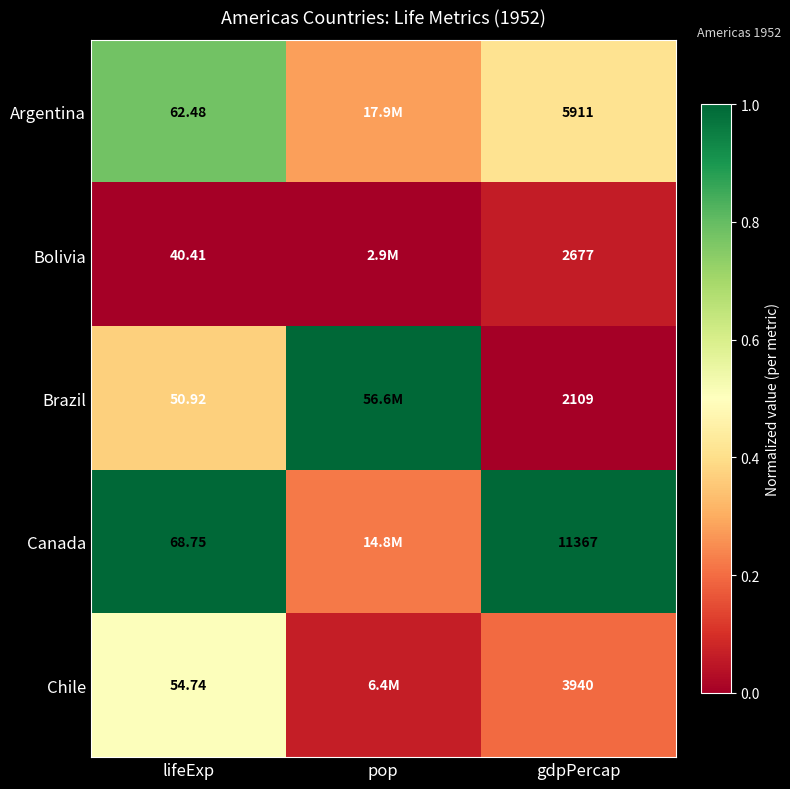

Rank the series at lifeExp from highest to lowest value.

Canada, Argentina, Chile, Brazil, Bolivia